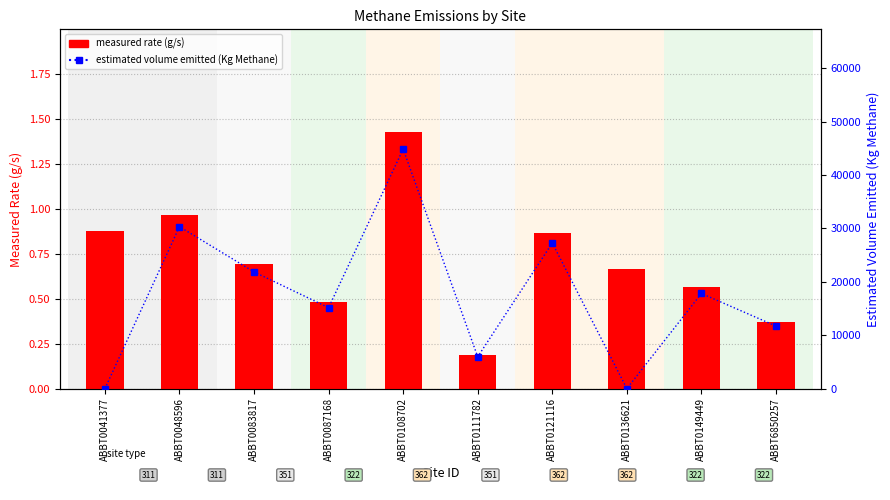

What is the total value across all series at ABBT0108702?

44858.0